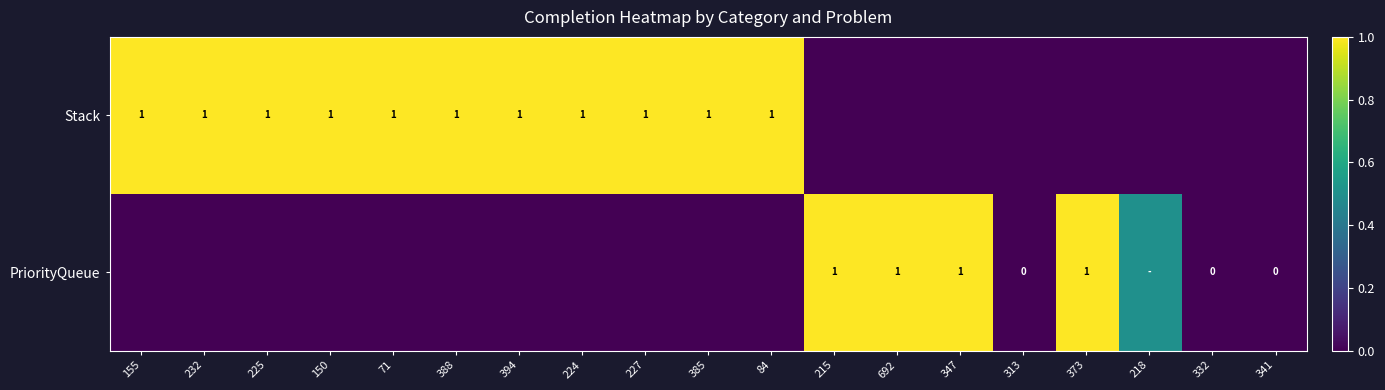

True or false: PriorityQueue has a value of 1.0 at 373.

True